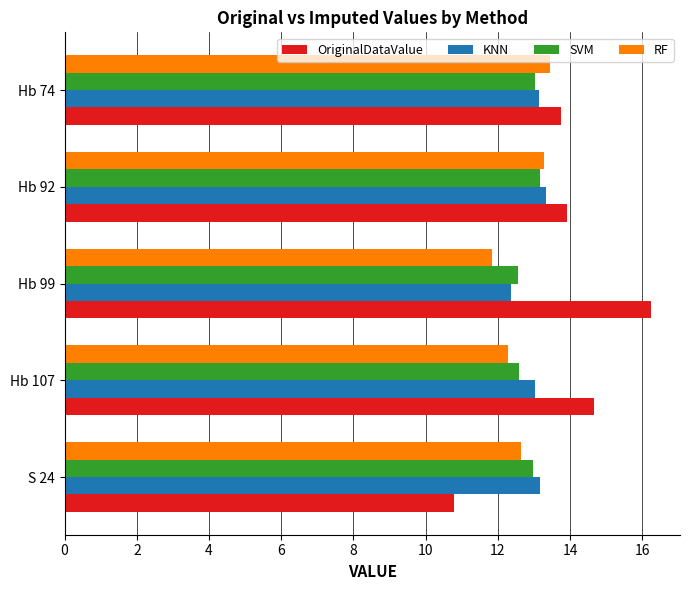

What is the sum of all SVM values?

64.3